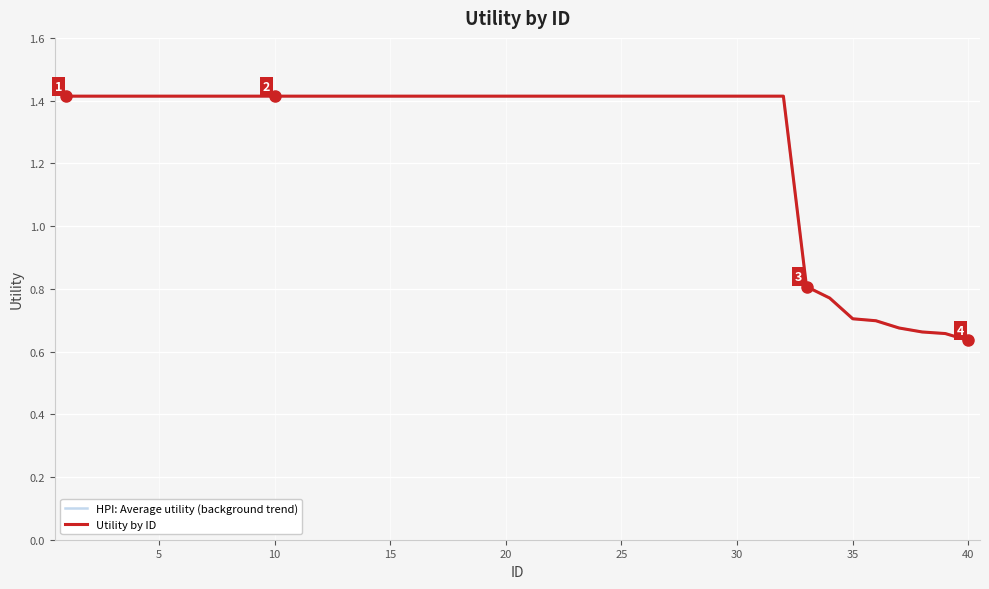

Does the chart display data point markers on the line(s)?

No